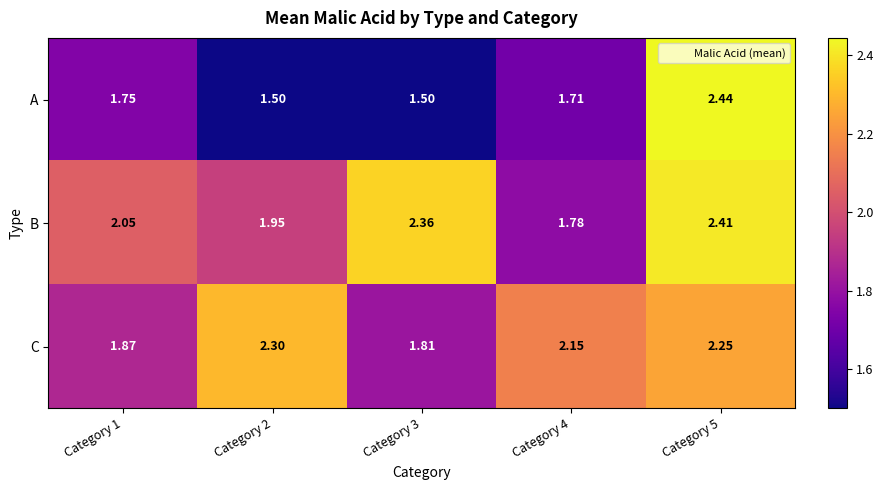

Which series has the widest spread of values?

A